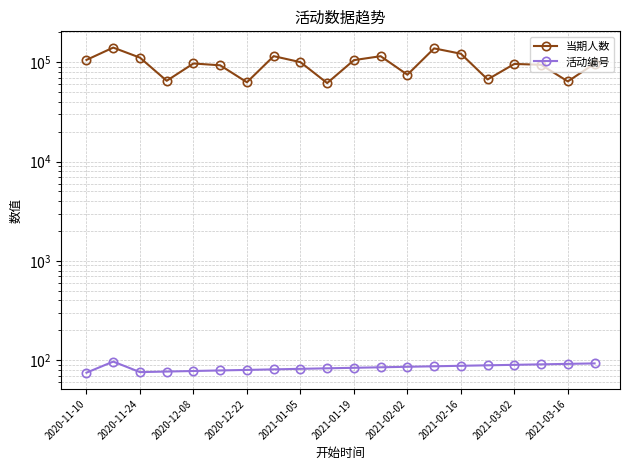

True or false: 活动编号 has more than 0 interior local peaks.

True